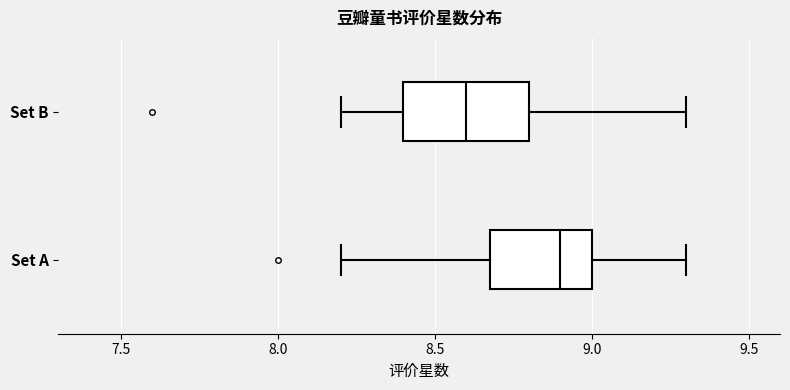

Which box has the furthest to the left median line?

Set B